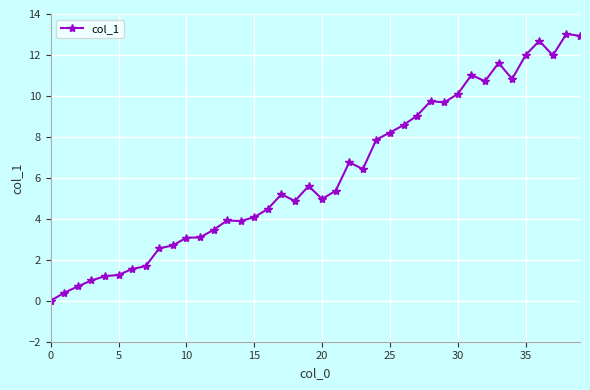

How many lines are shown in the chart?

1